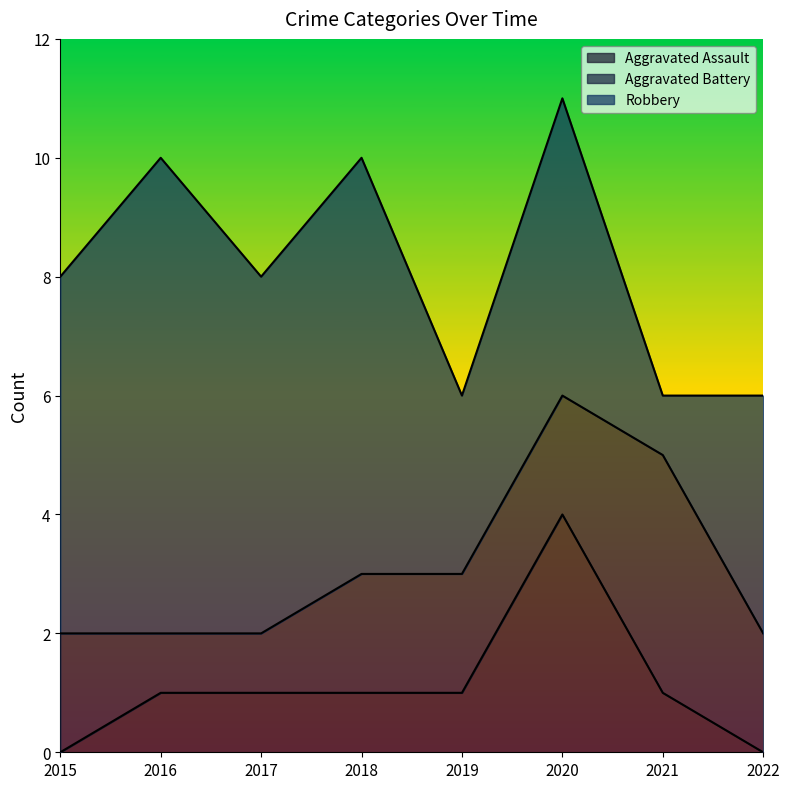

List the series in order of their overall mean, highest first.

Robbery, Aggravated Battery, Aggravated Assault